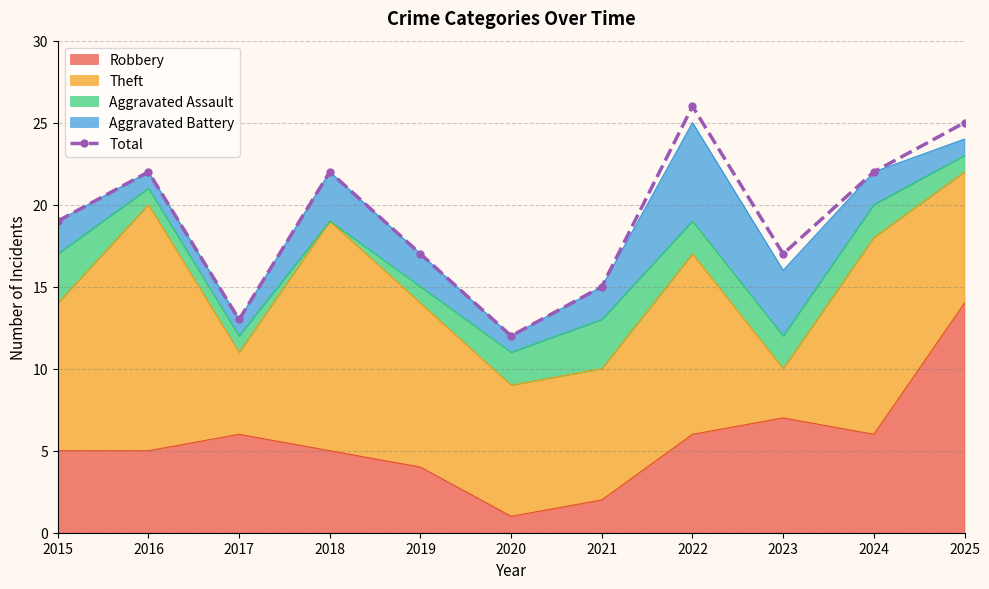

What is the sum of all values?

210